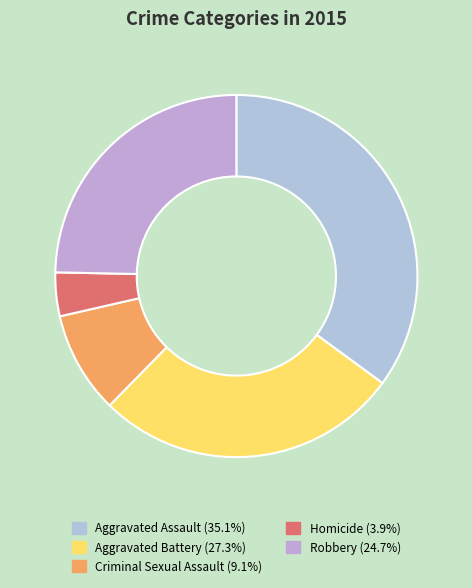

Between Homicide and Aggravated Assault, which is larger?

Aggravated Assault